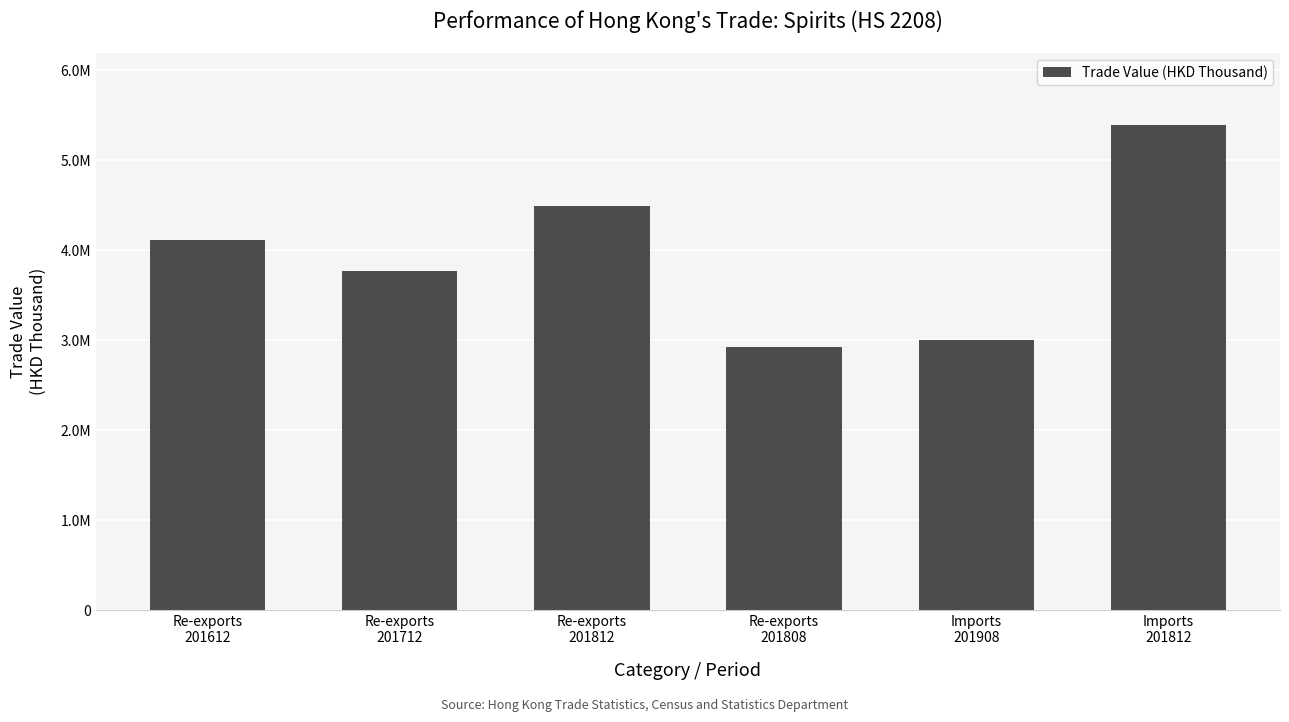

What is the difference between the maximum and second lowest values?

2386122.0